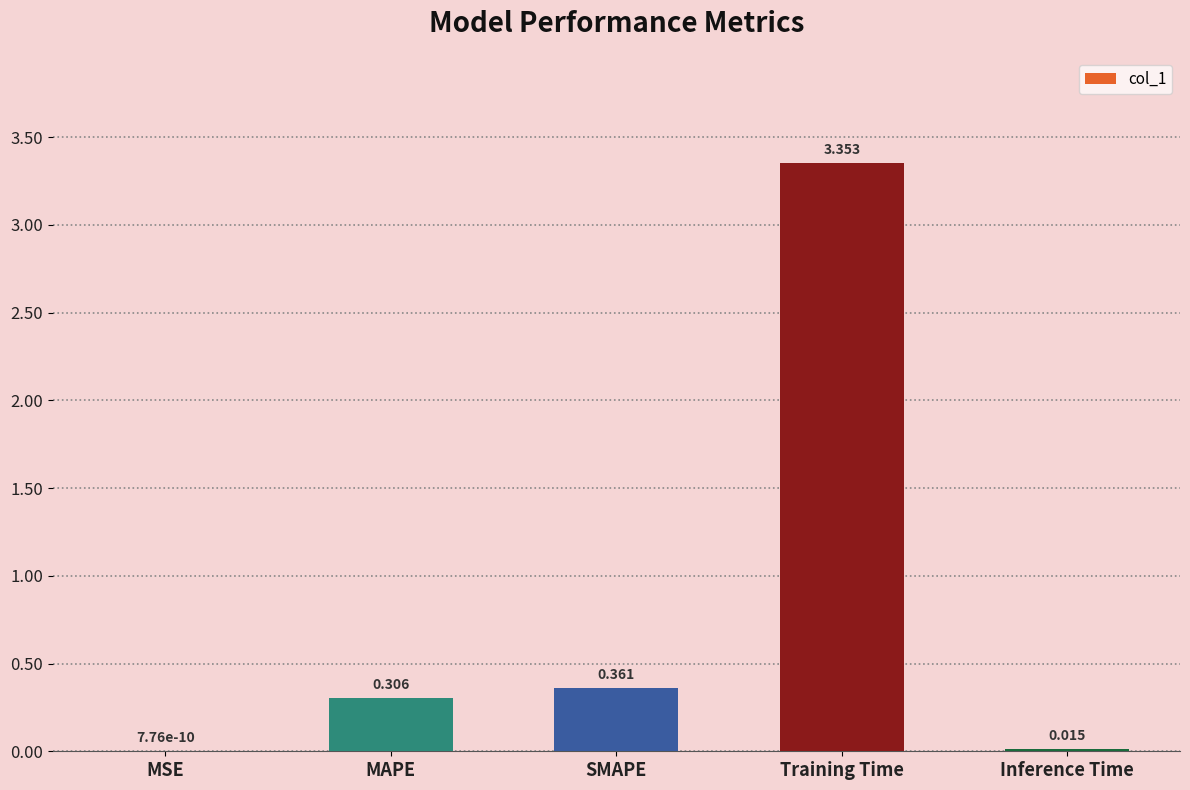

True or false: the data shows 1.4 at Training Time.

False